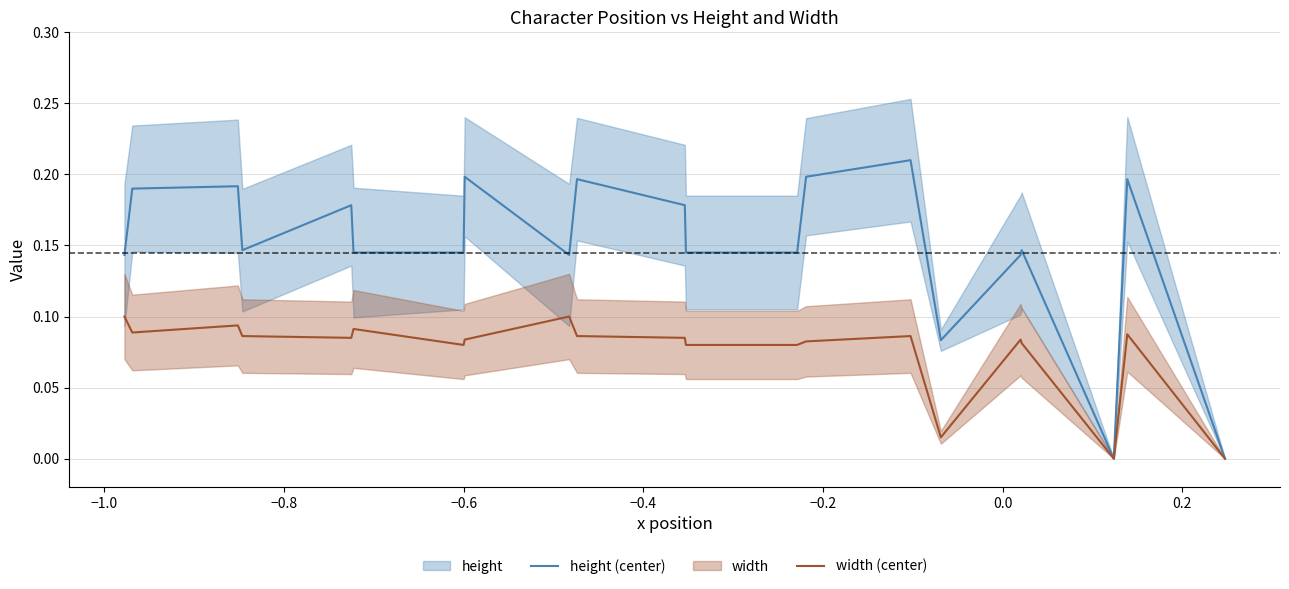

Rank the series by their maximum value, from lowest to highest.

width (center), height (center)